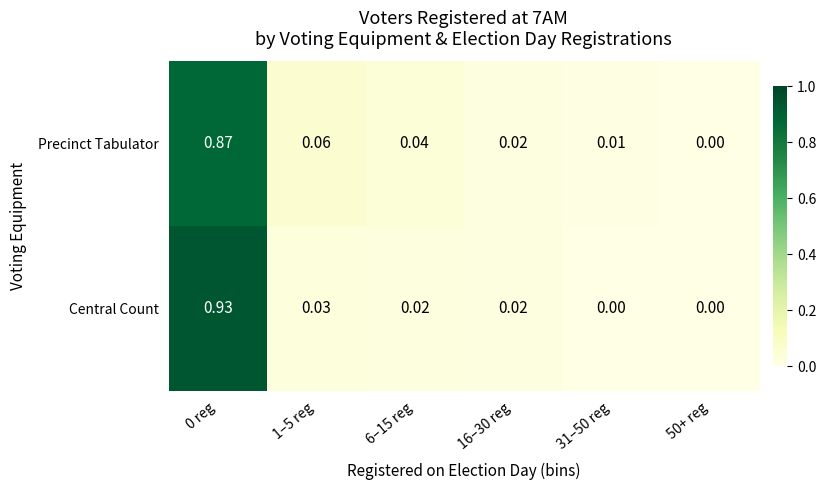

Is the value of Central Count at 16–30 reg greater than the value of Precinct Tabulator at 31–50 reg?

Yes